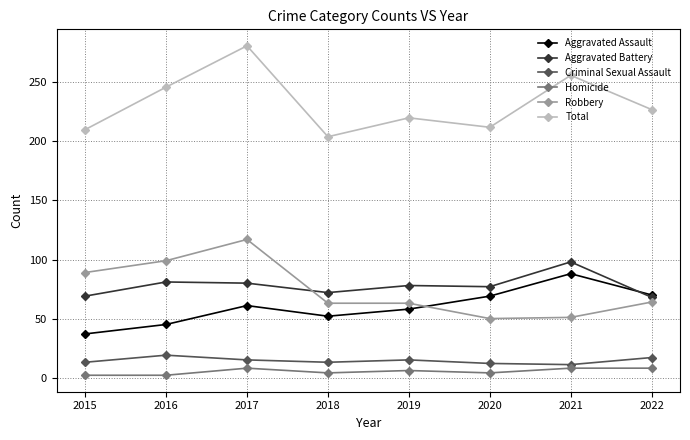

Is it true that Criminal Sexual Assault equals 13 at 2018?

True